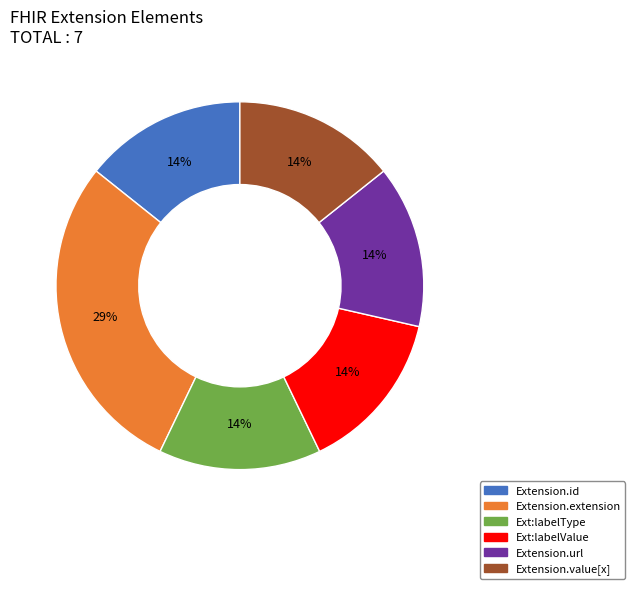

Is there any slice that represents more than half of the pie?

No